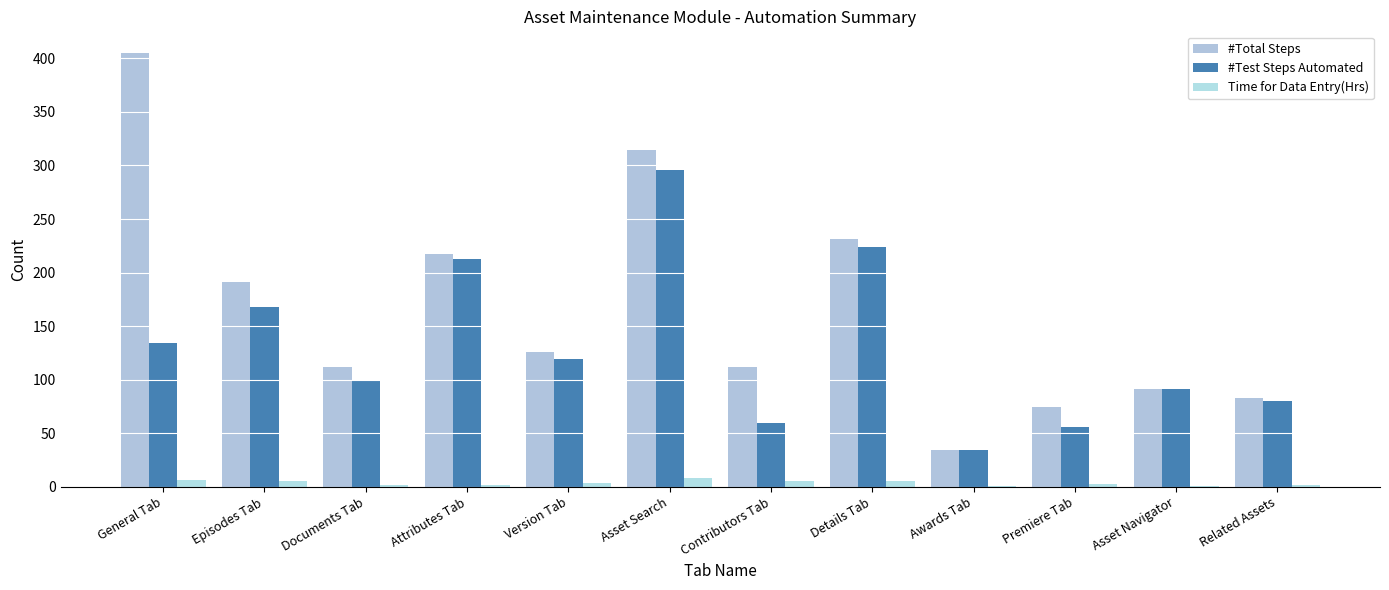

At which category is the sum across all series the highest?

Asset Search